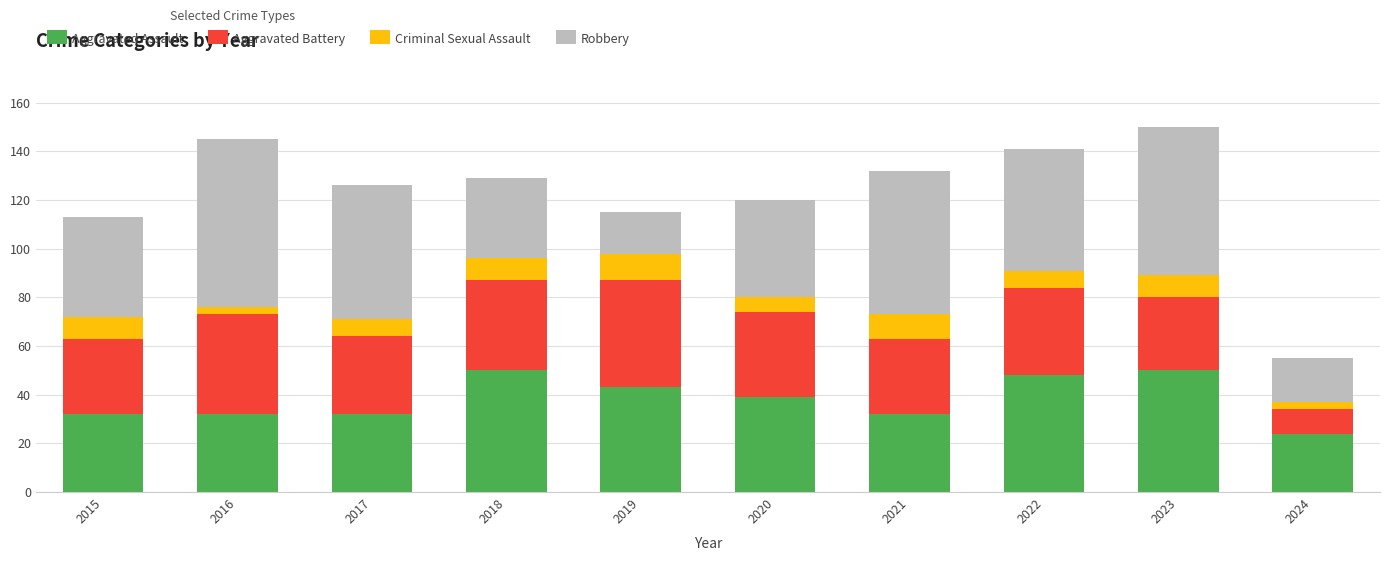

What is the average value of the Aggravated Assault series?

38